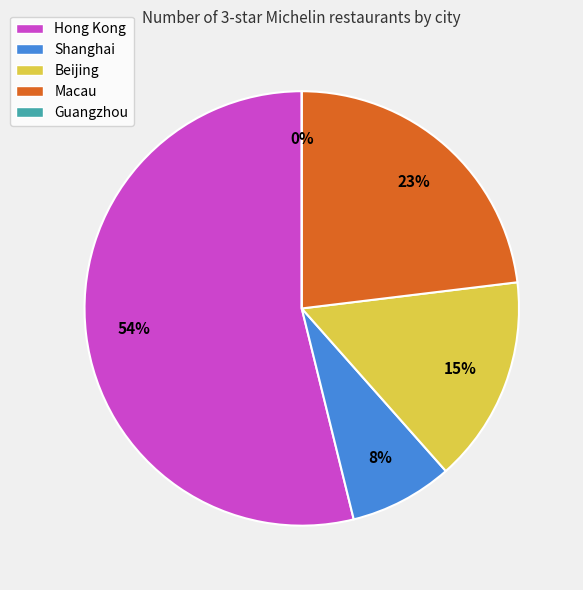

Is Guangzhou the majority of the pie?

No